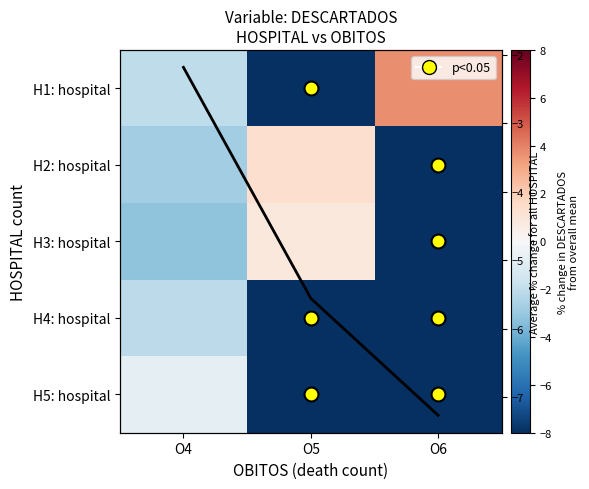

How many values in H1: hospital are below zero?

2